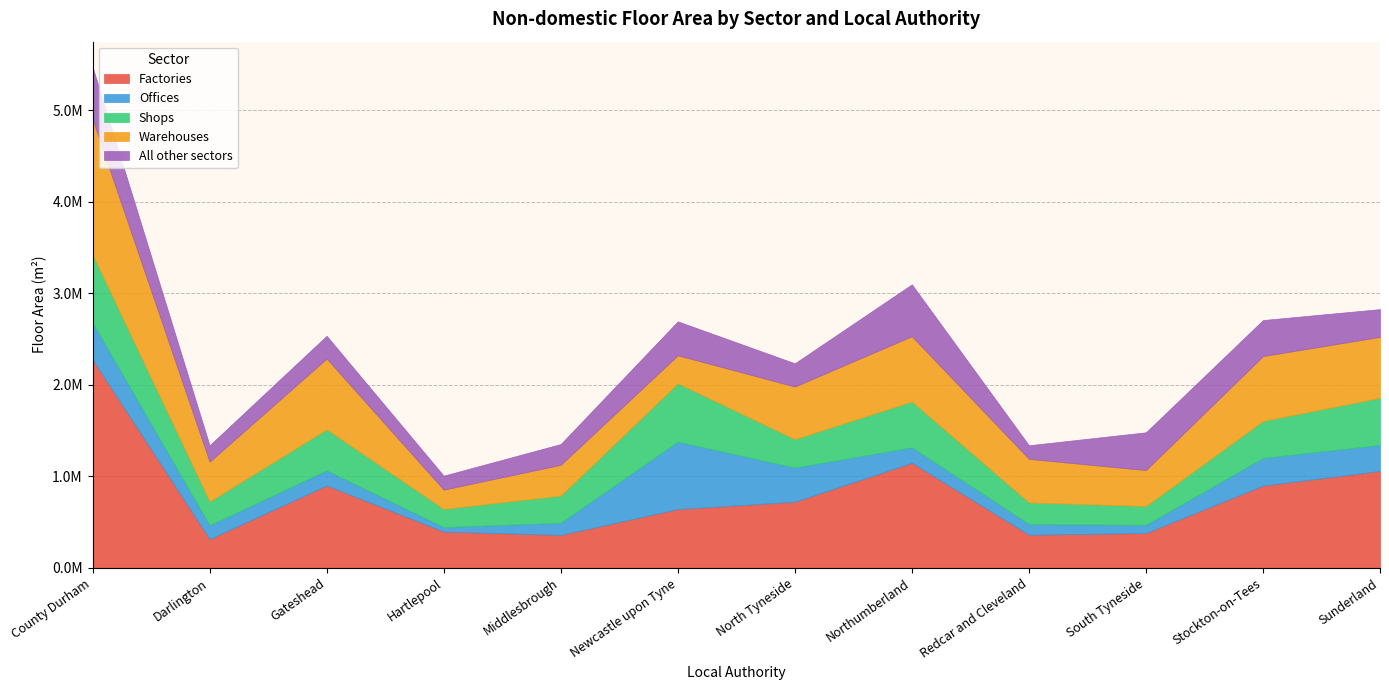

After their last crossing, which series has the higher values: Offices or Warehouses?

Warehouses